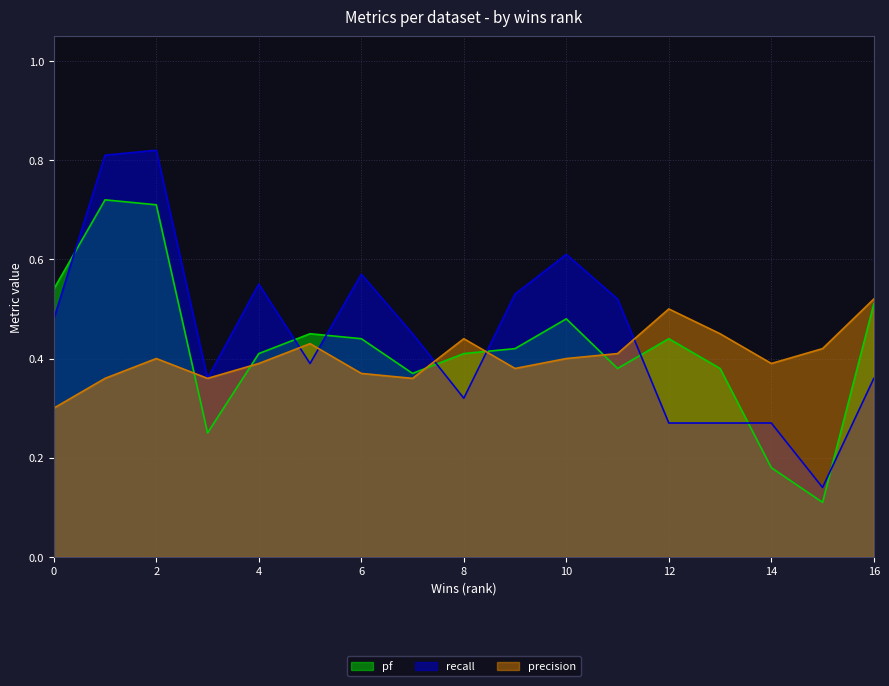

The value of precision at 8 is 0.6. True or false?

False